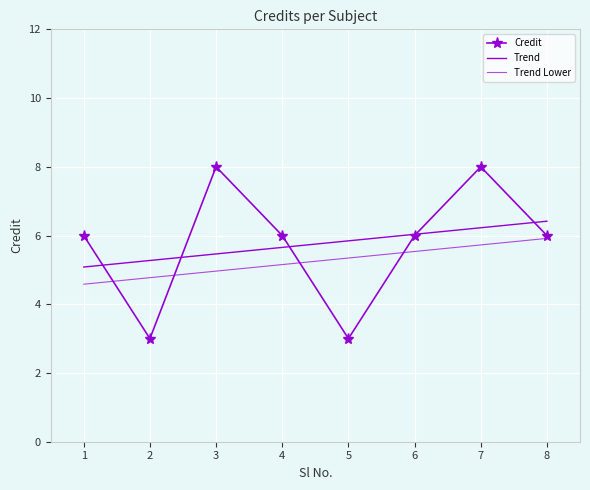

How many data points are above 6?

2